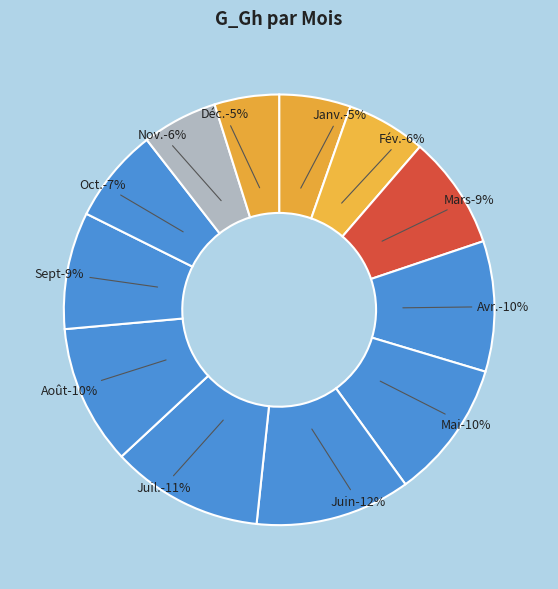

How many segments does this pie chart have?

12